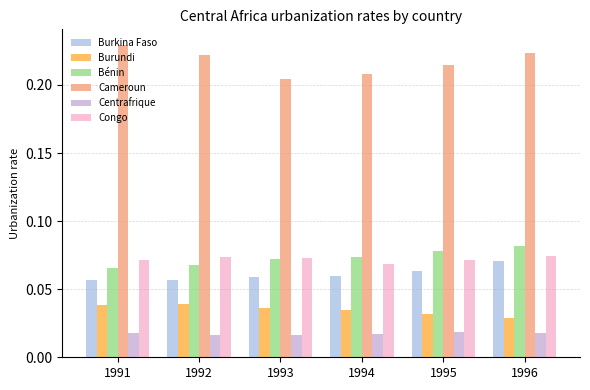

Which series changed the most between 1993 and 1995?

Cameroun